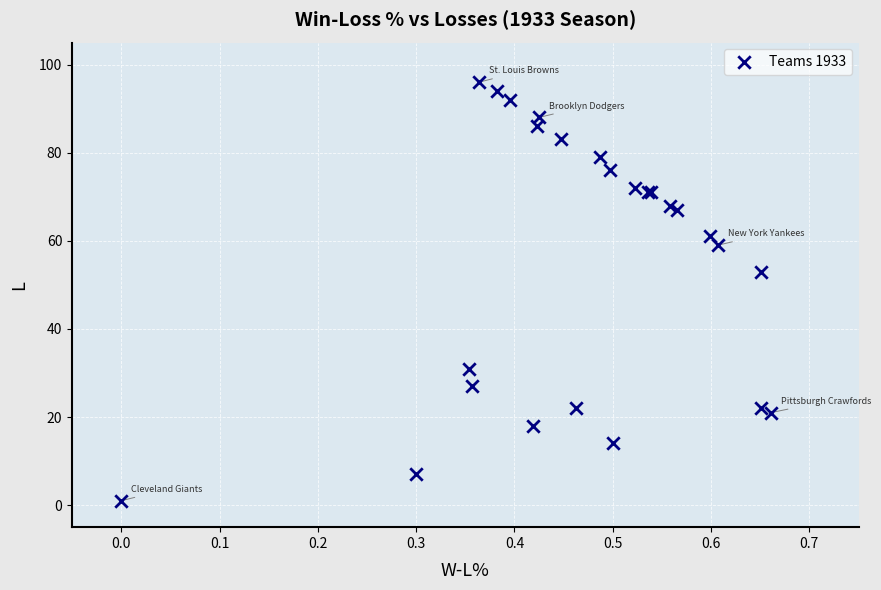

What Y value in the scatter plot is closest to 48?

53